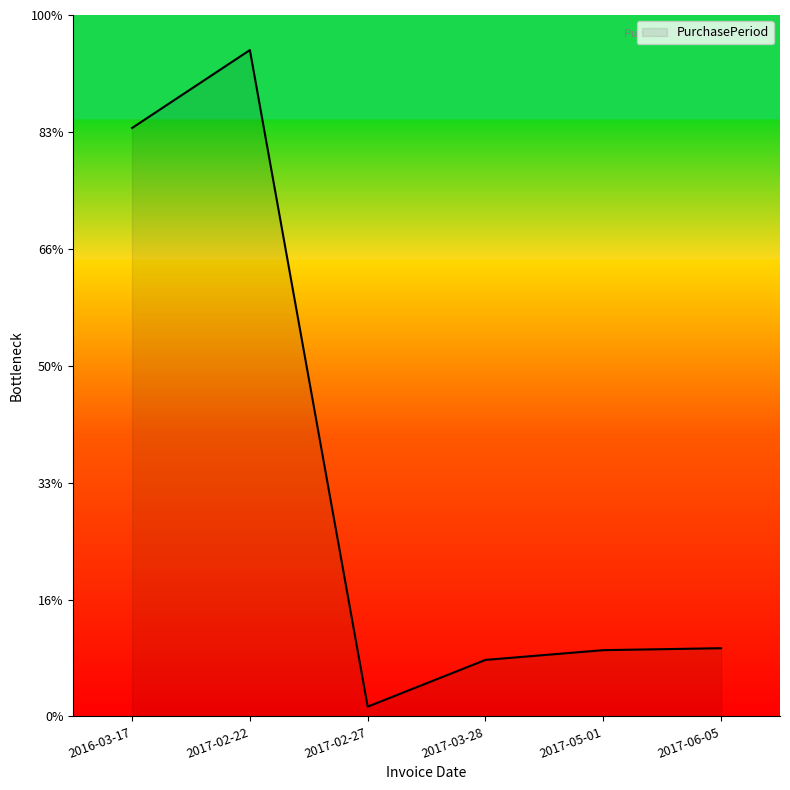

Does the chart display data point markers on the line(s)?

No